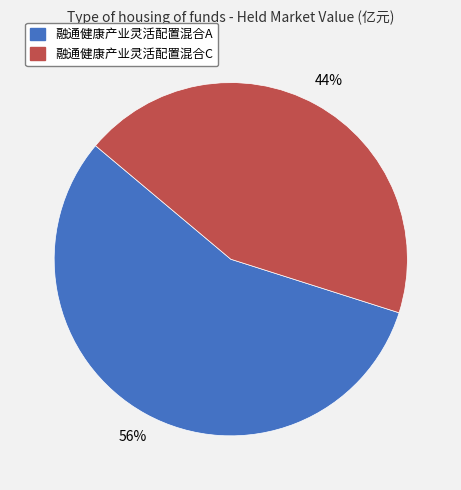

Between 融通健康产业灵活配置混合C and 融通健康产业灵活配置混合A, which is larger?

融通健康产业灵活配置混合A